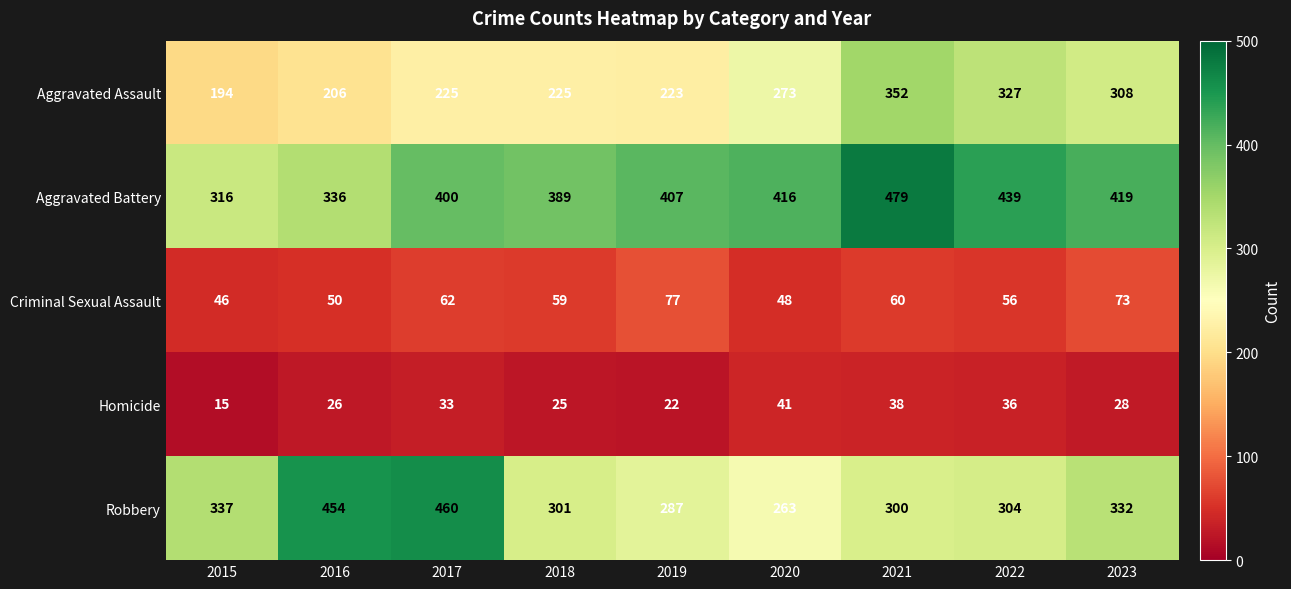

How many values in the Aggravated Assault series are below 225?

3